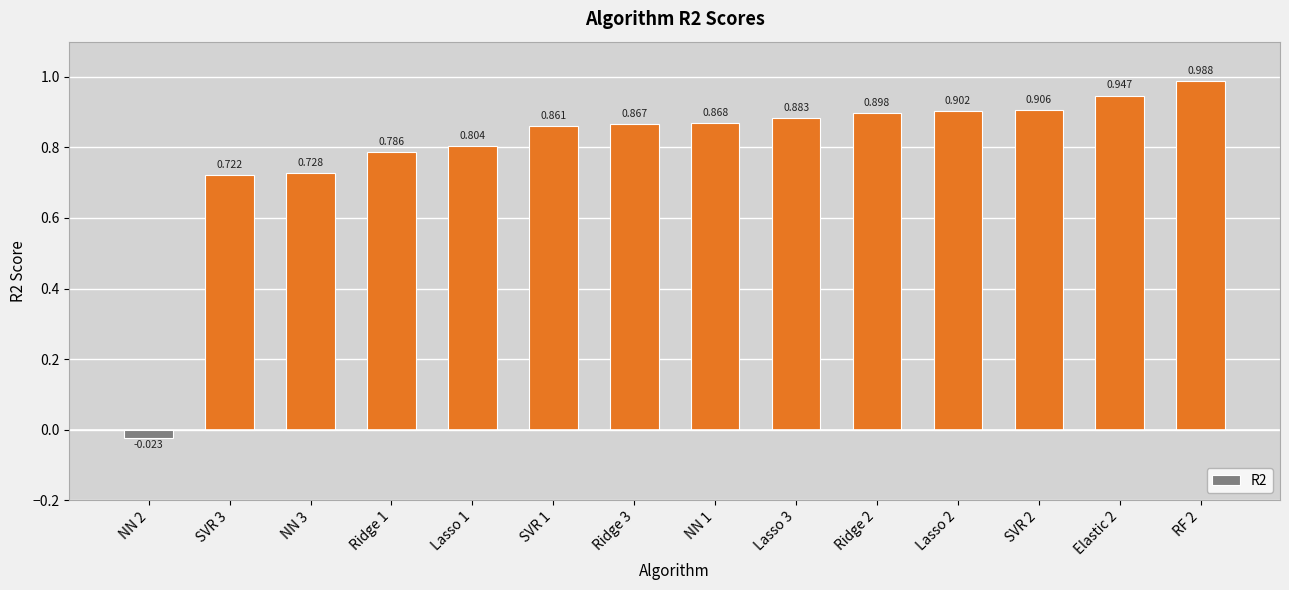

What is the greatest value displayed?

1.0